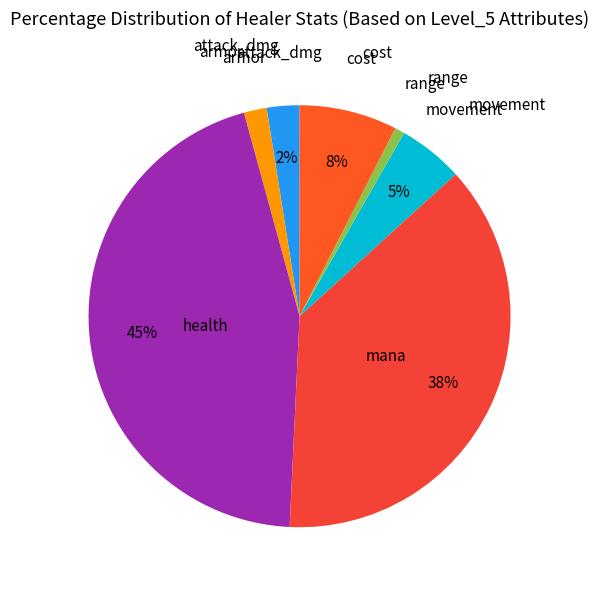

True or false: range accounts for 1% of the total.

True